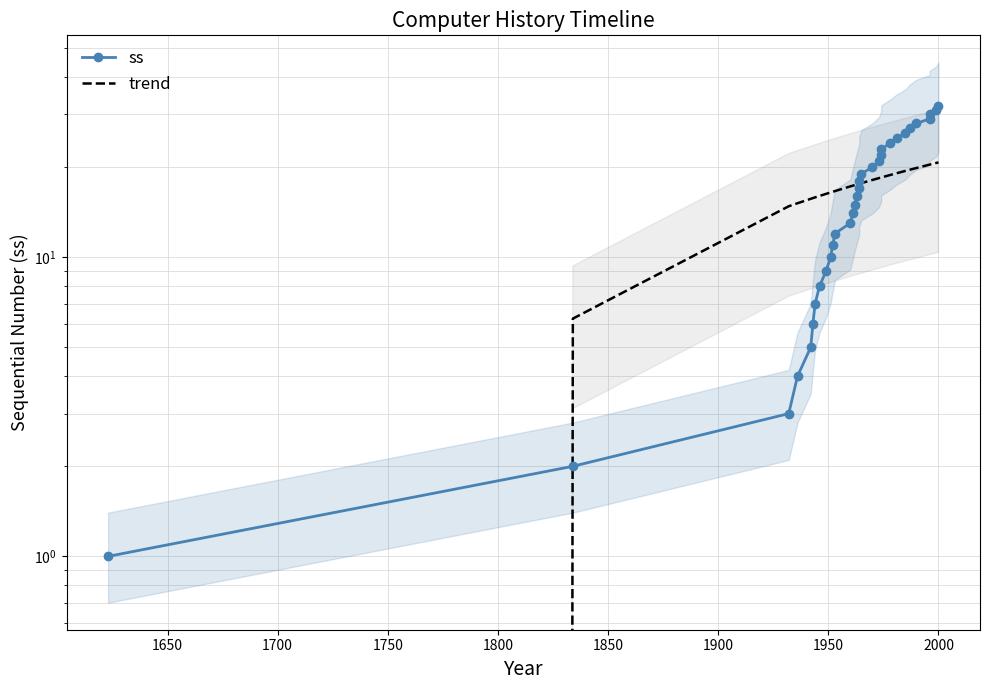

What is the value of the ss point at the 19th from the left?

19.0